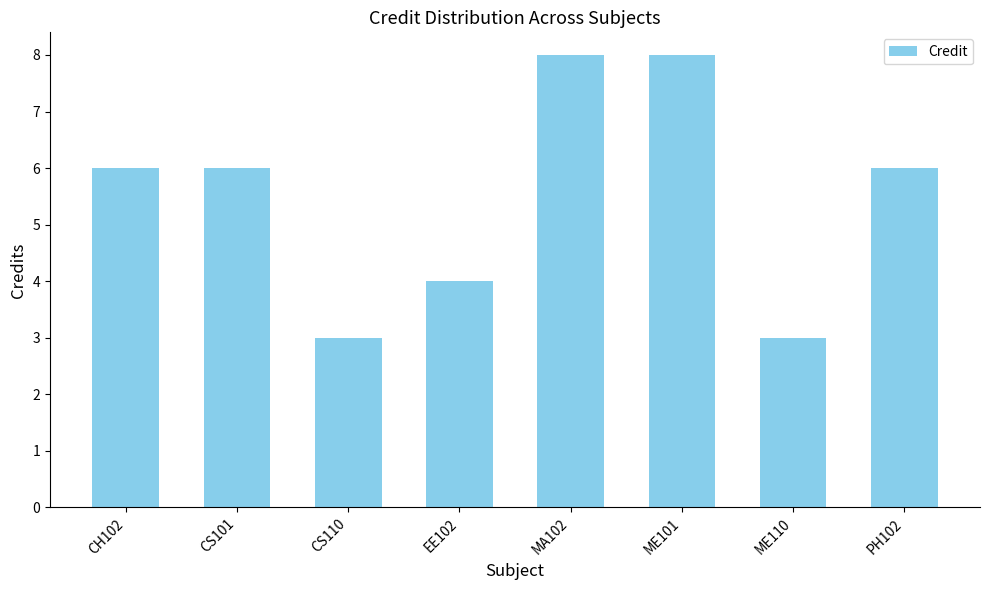

What is the smallest value displayed?

3